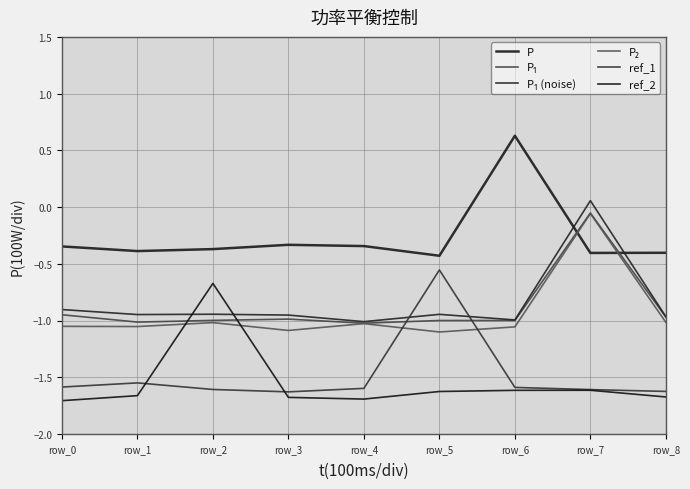

At which category does P₁ (noise) reach its first local peak?

row_2